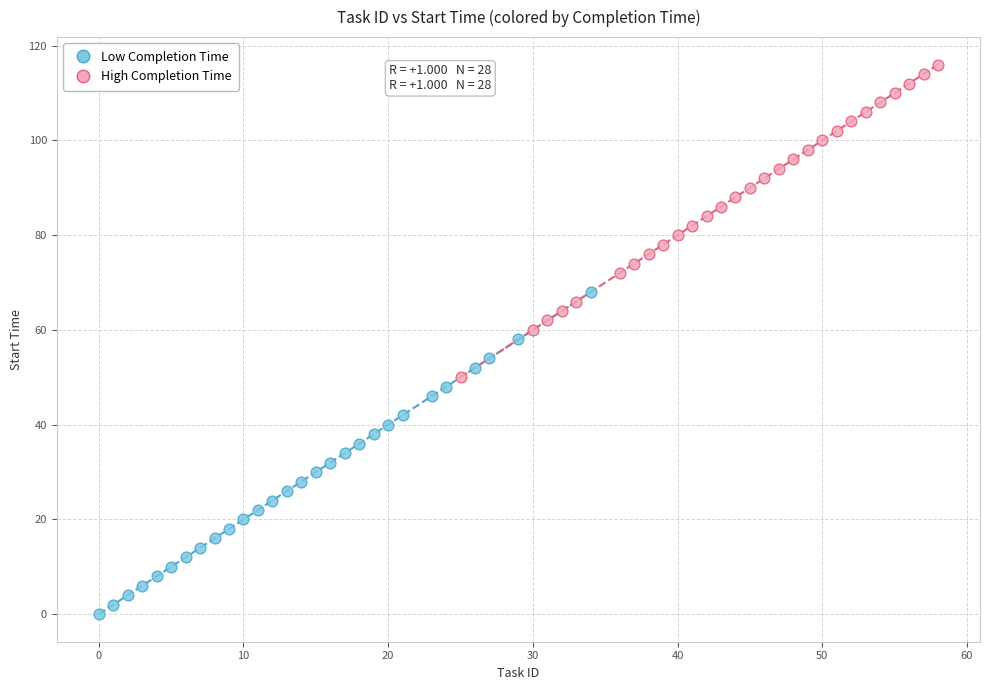

Which series has the widest spread of Y values?

Low Completion Time